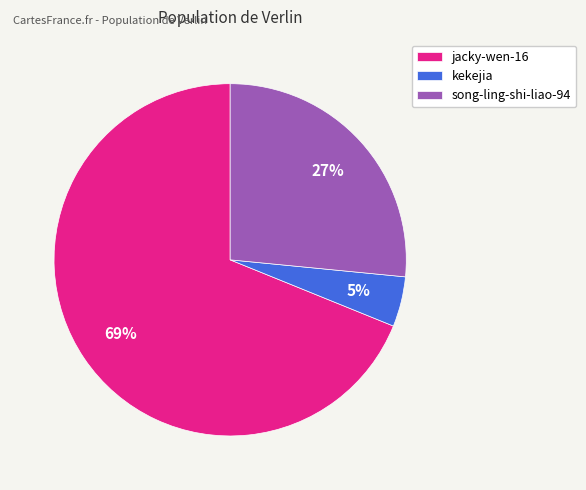

The song-ling-shi-liao-94 slice represents 27% of the pie. True or false?

True